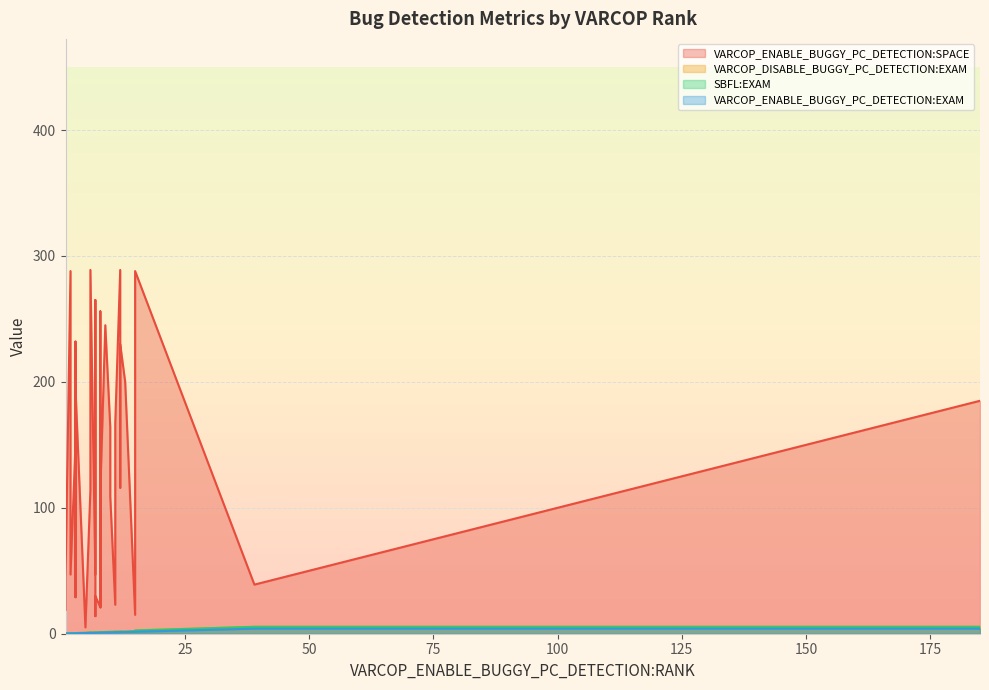

Where is the first local minimum for VARCOP_DISABLE_BUGGY_PC_DETECTION:EXAM?

8